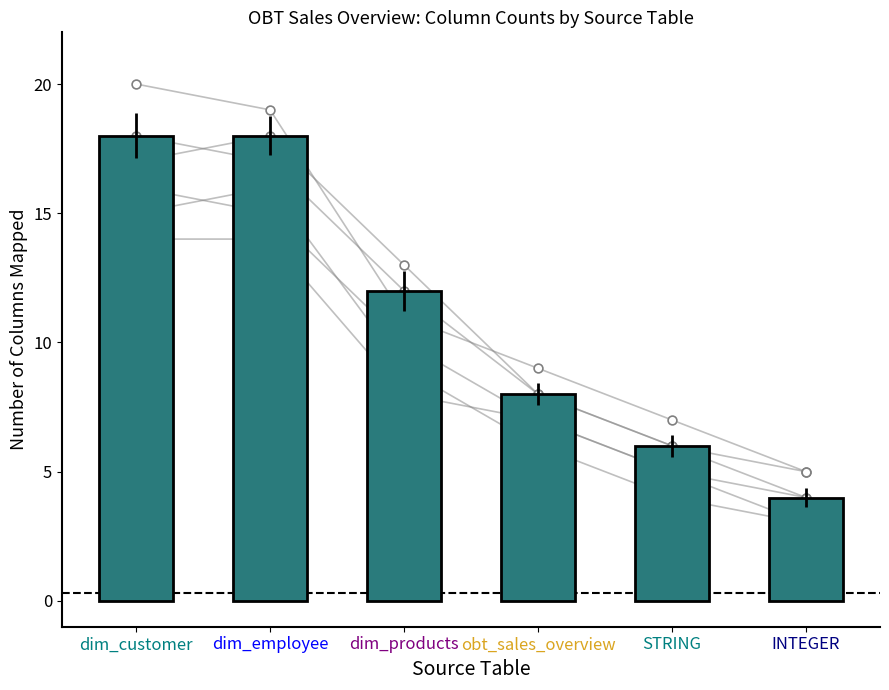

Which has a higher value, dim_products or obt_sales_overview?

dim_products